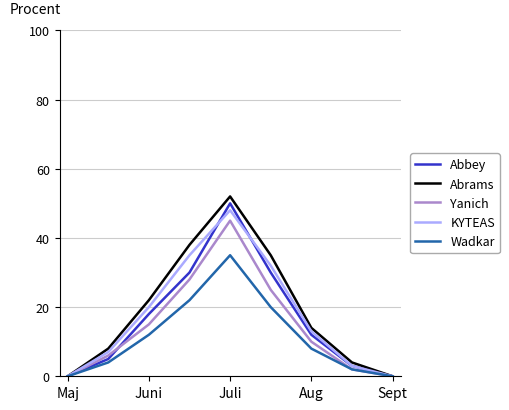

Which series has the widest spread of values?

Abrams